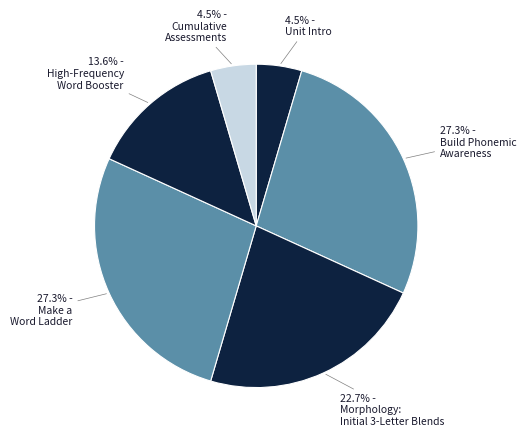

What is the largest slice in the pie chart?

Build Phonemic Awareness